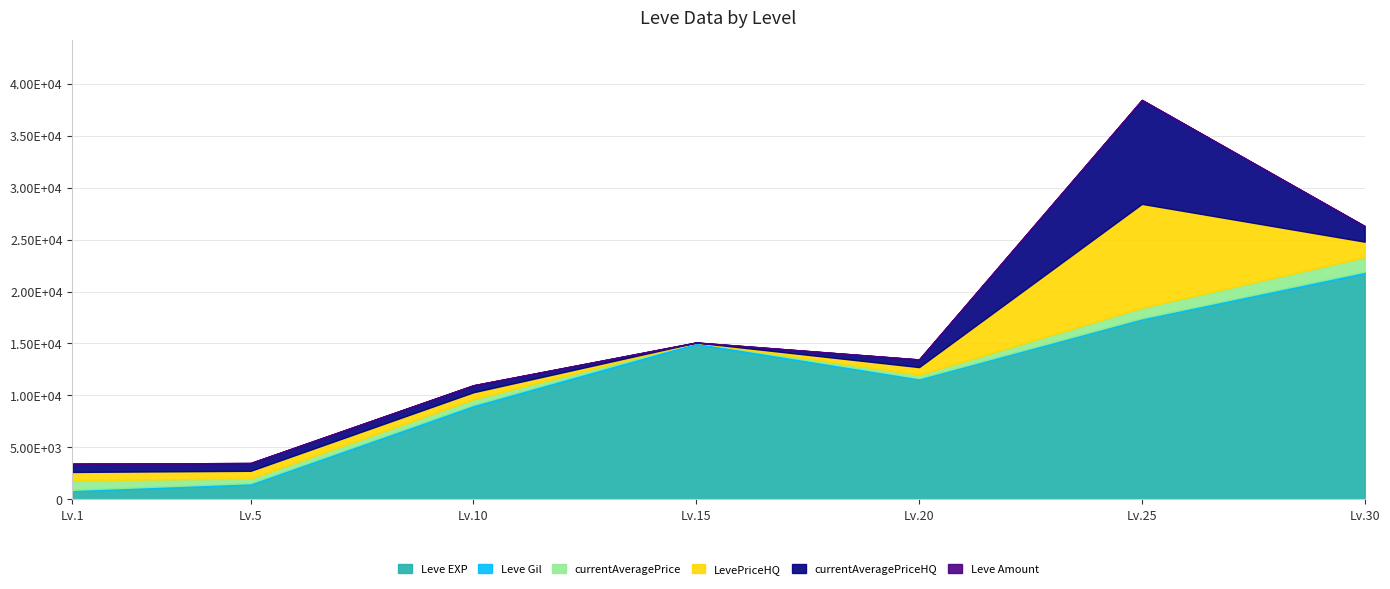

How many values in the Leve EXP series are below 11560?

3